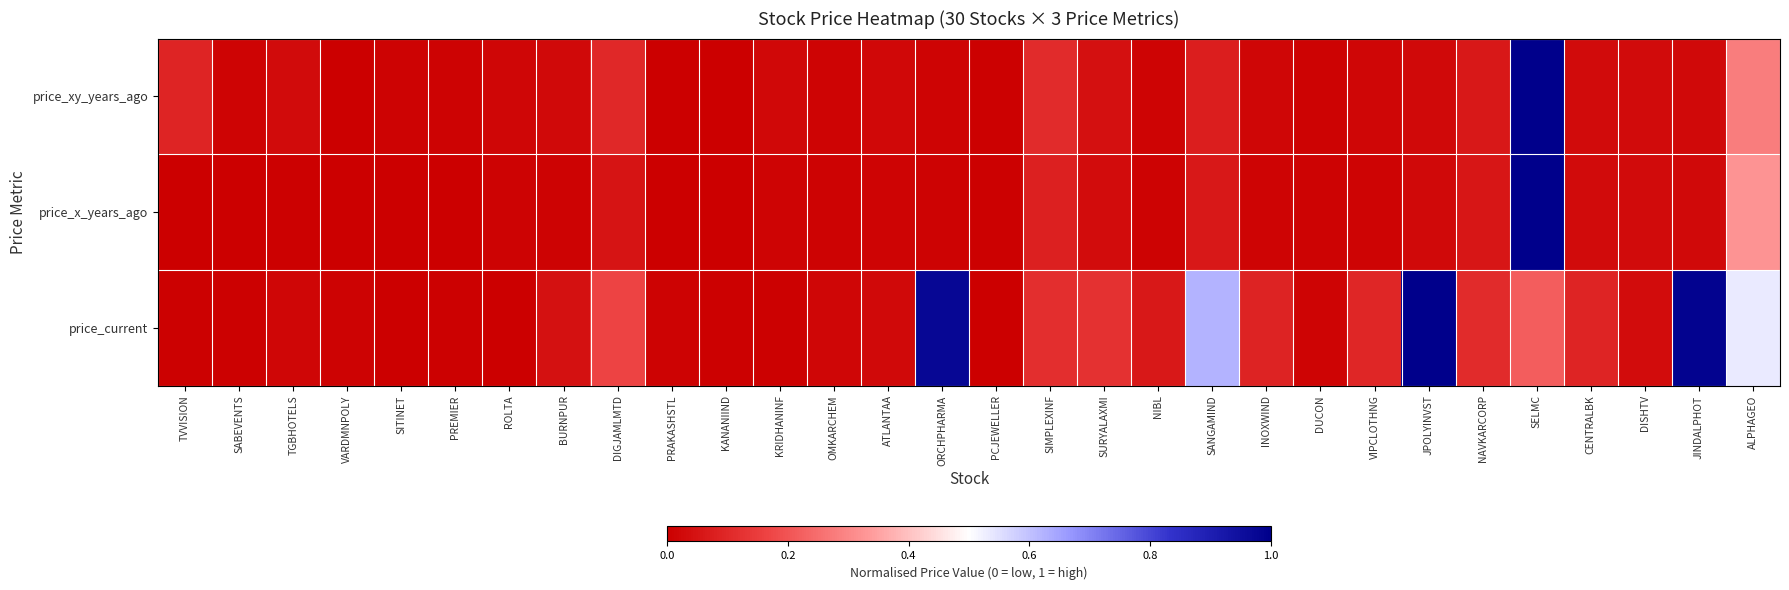

How many data points does each series have?

30